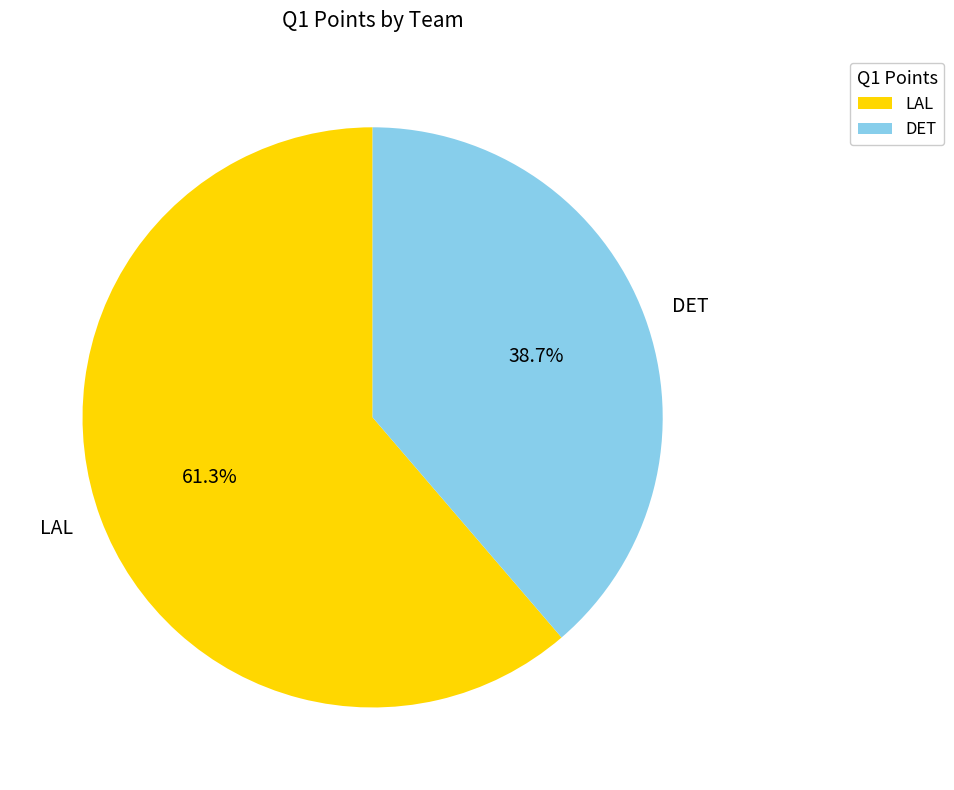

What portion of the pie excludes DET?

61.3%